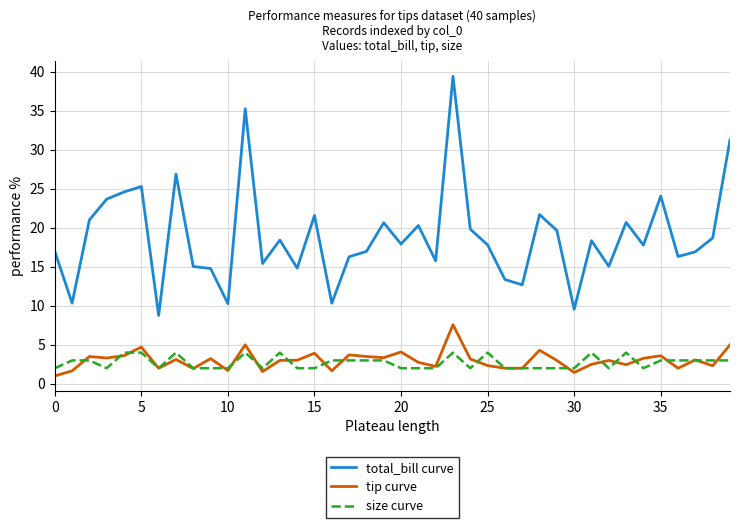

What is the minimum value shown in the chart?

1.0